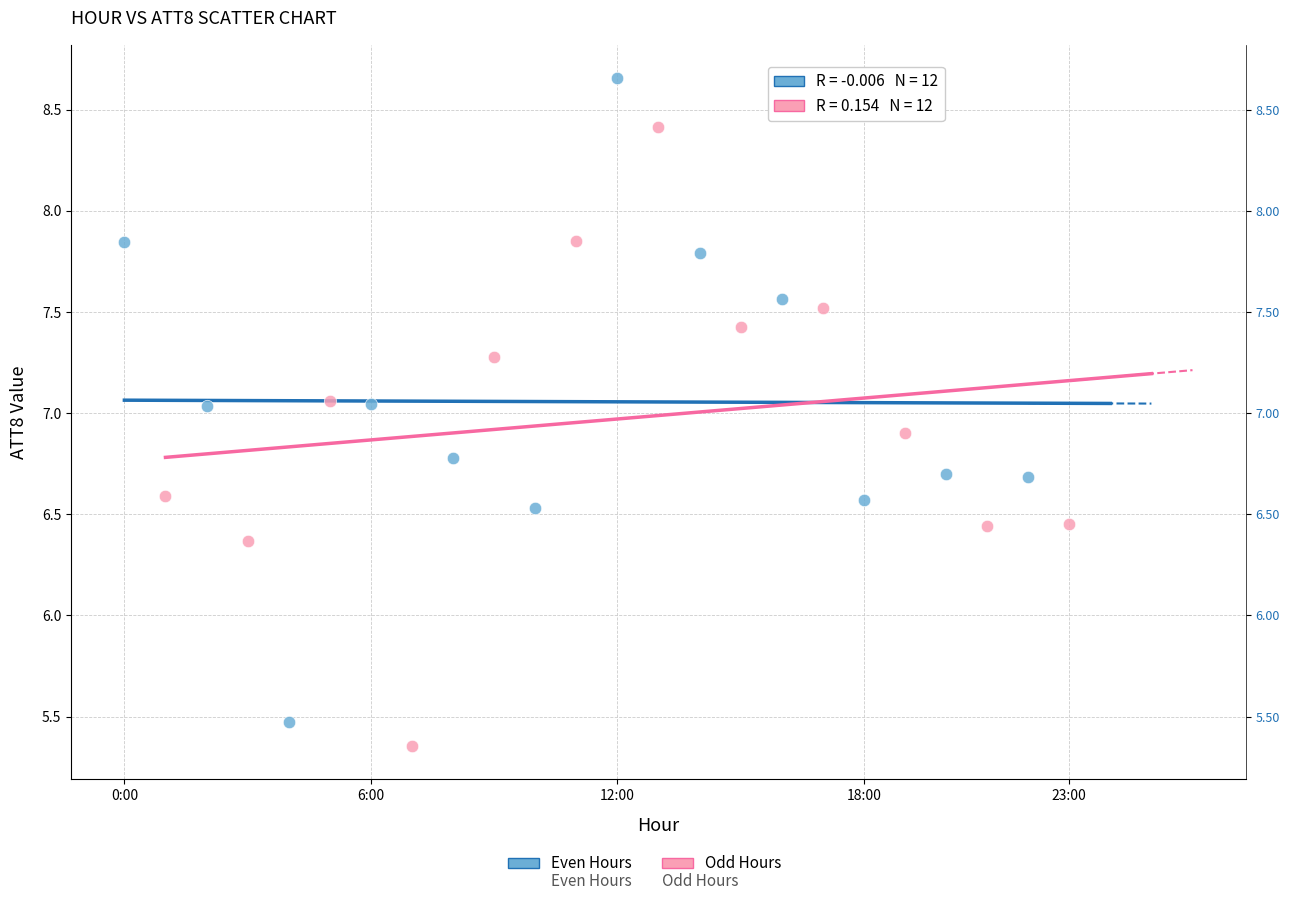

Which series contains the highest Y value?

Even Hours